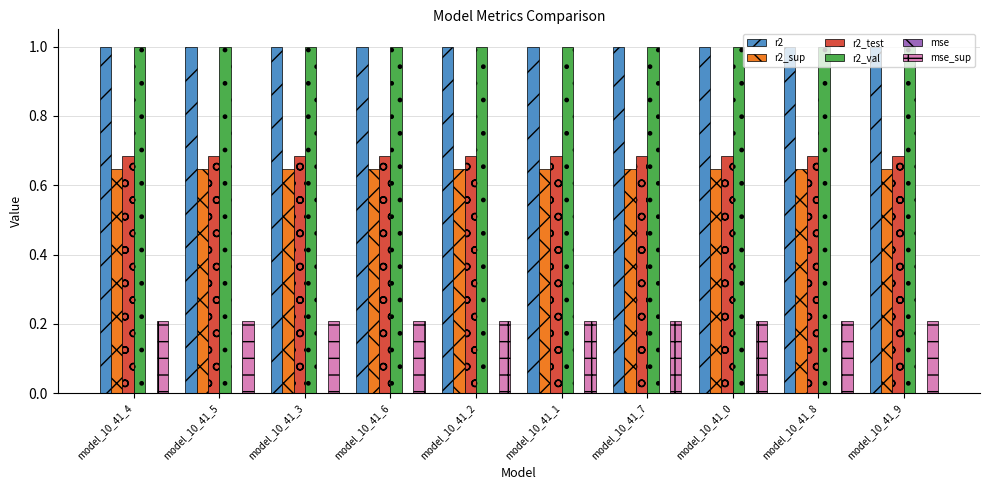

How many distinct data groups are displayed?

6